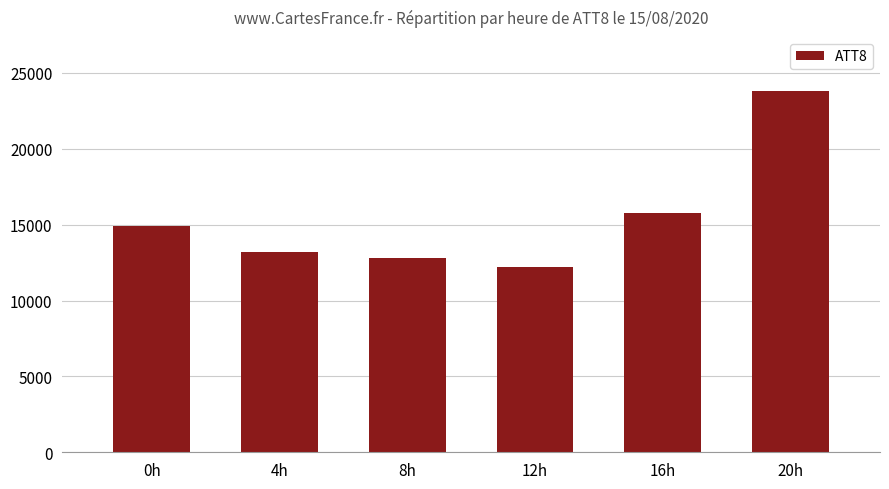

What is the sum of all values?

92700